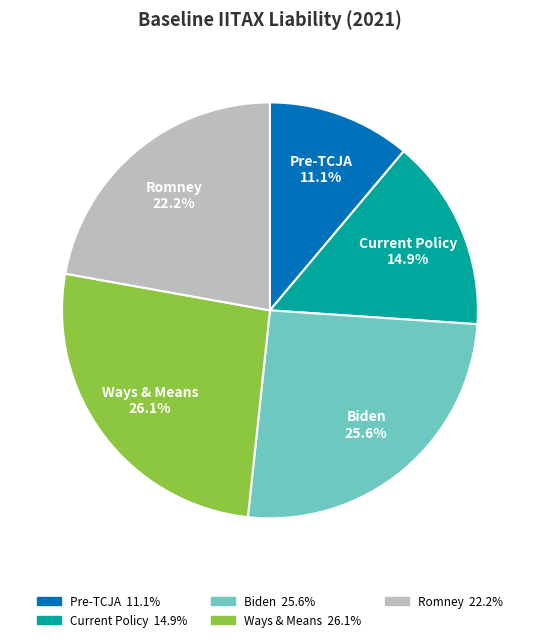

To the nearest percent, what is the average slice percentage?

20%